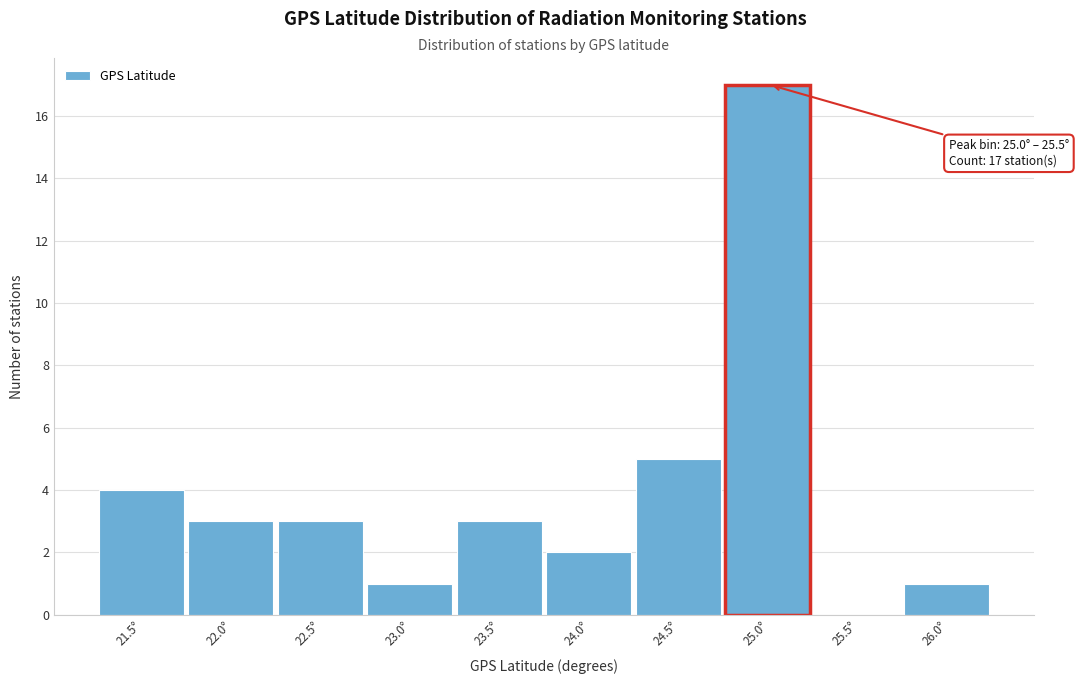

Reading left to right, transcribe all the data shown in this chart.

21.5°=4	22.0°=3	22.5°=3	23.0°=1	23.5°=3	24.0°=2	24.5°=5	25.0°=17	25.5°=0	26.0°=1